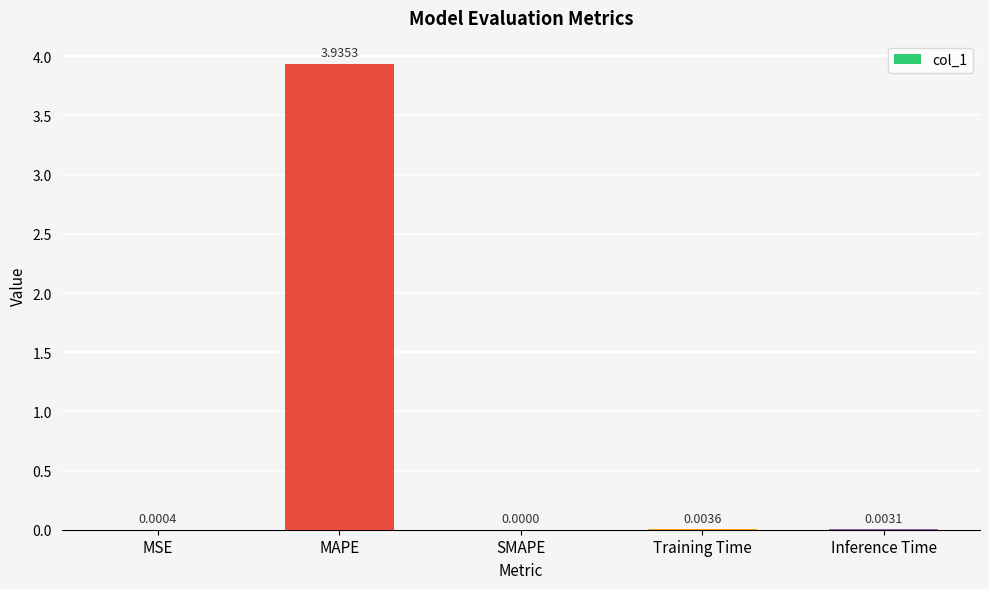

At which category does the chart reach its peak across all series?

MAPE